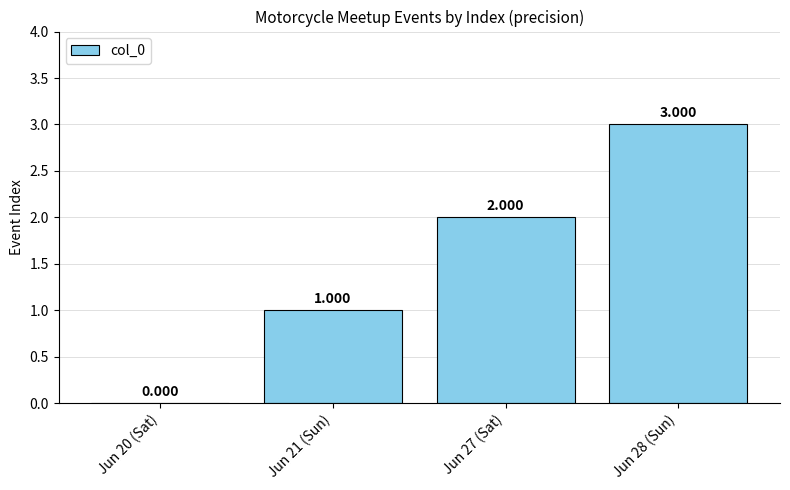

Are the bars grouped side by side (vs. stacked)?

No